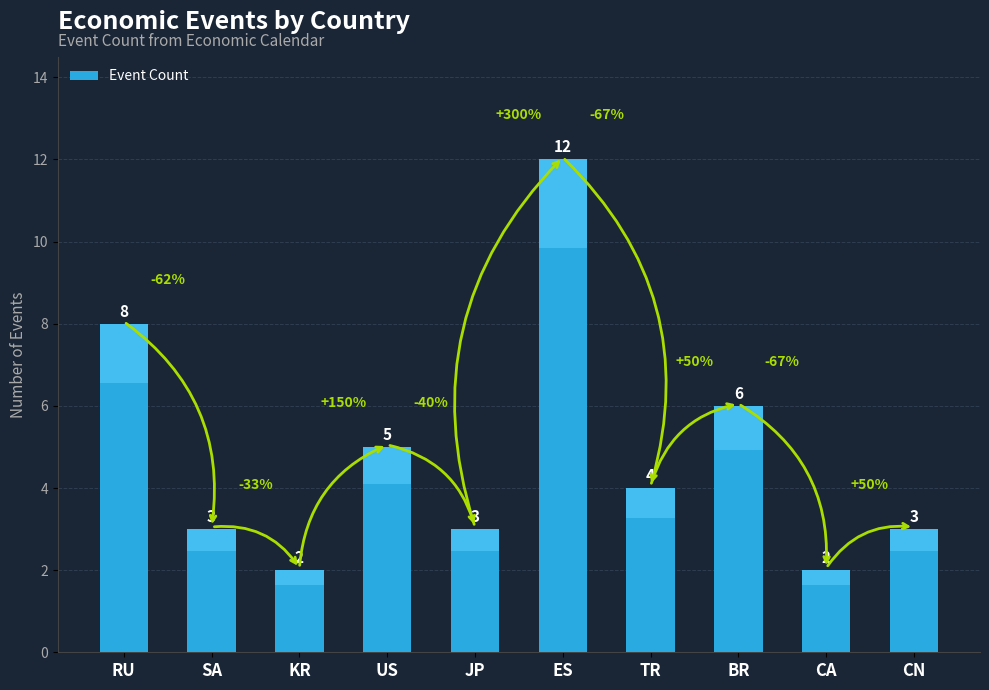

How many bars are there in total?

10